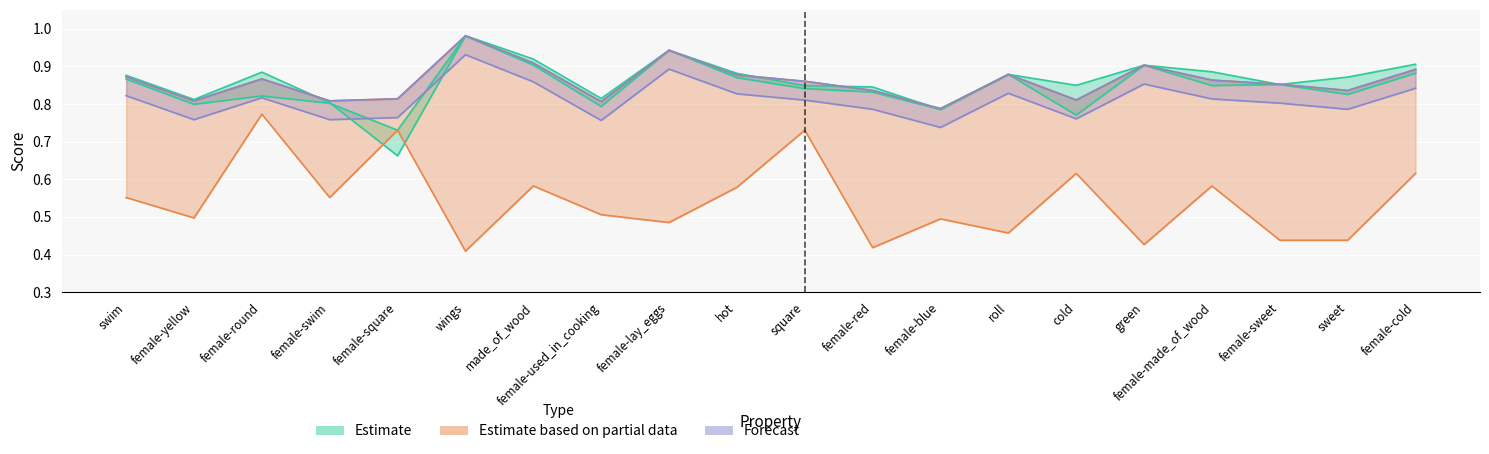

What is the spread (max minus min) of values at square?

0.1